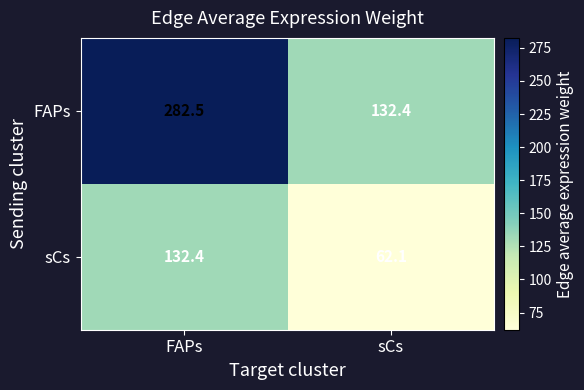

Reading right to left, what are all the values shown in this chart?

FAPs: sCs=132.4	FAPs=282.5
sCs: sCs=62.1	FAPs=132.4